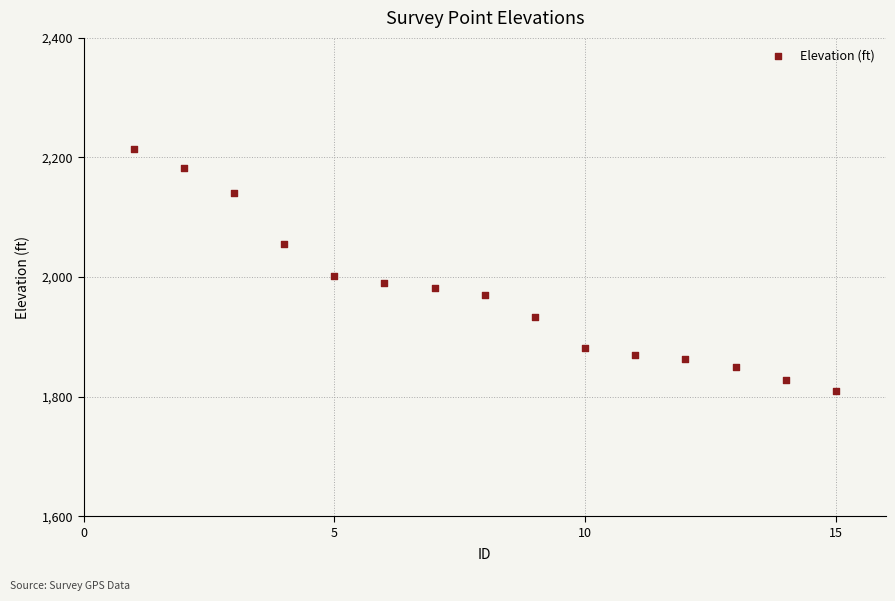

What is the range of X values (max minus min)?

14.0